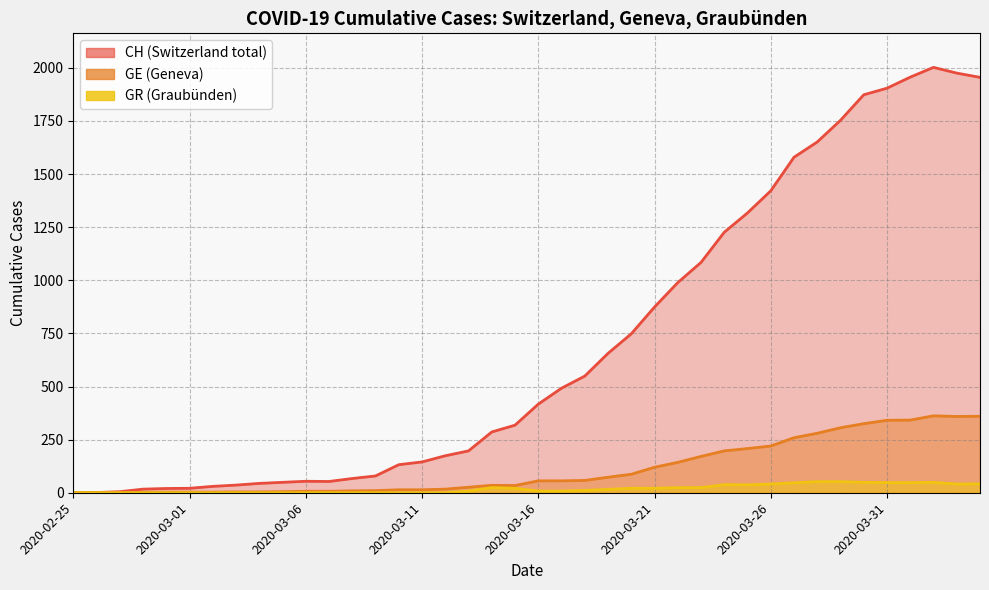

What is the total value across all series at 2020-03-11?

159